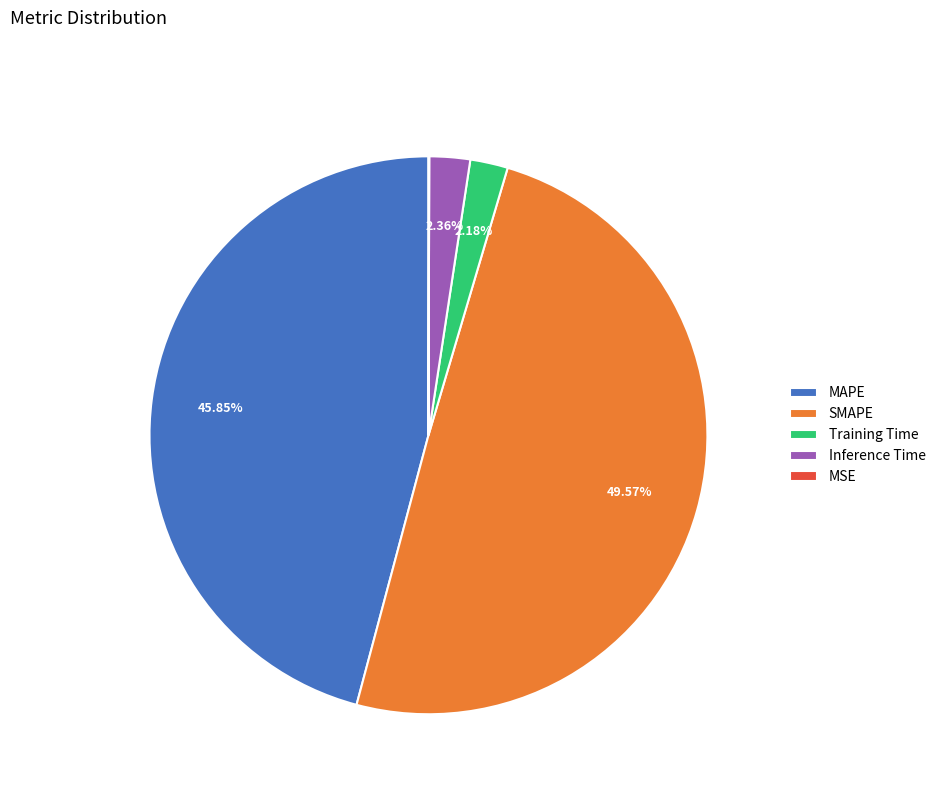

What is the total percentage of Training Time and MAPE?

48.0%